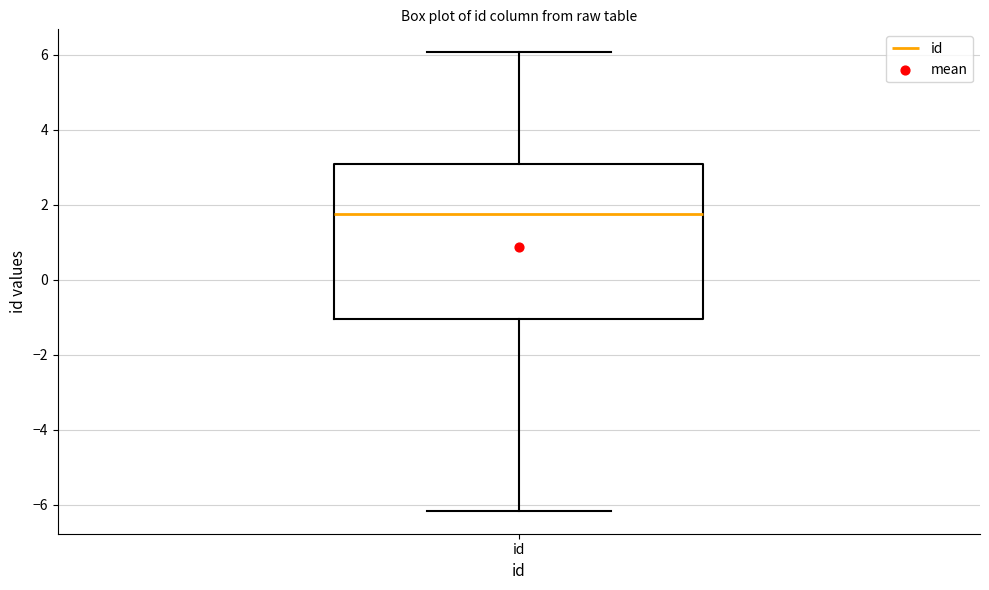

Transcribe this box plot: give where the median line is, the range the box spans, and where the two whiskers end, as read against the y-axis. The values are not printed on the chart, so give them approximately, as read against the axis.

median 1.8, box -1.0 to 3.0, whiskers -6.2 to 6.0